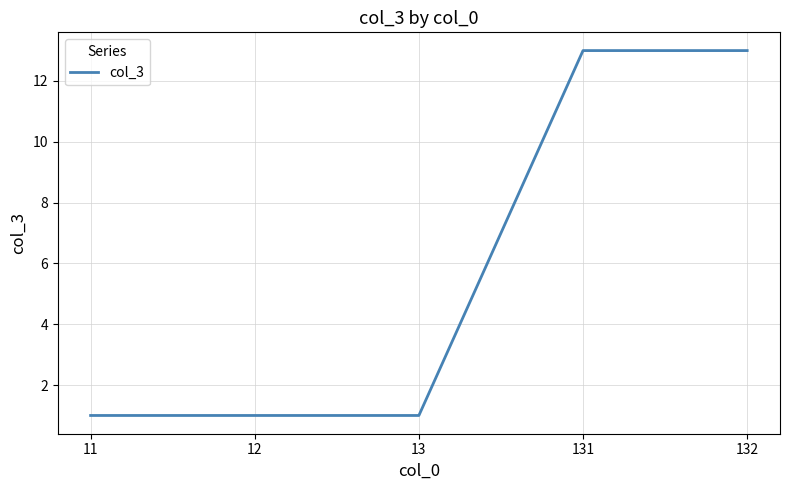

Is it true that the value at 11 is 1?

True